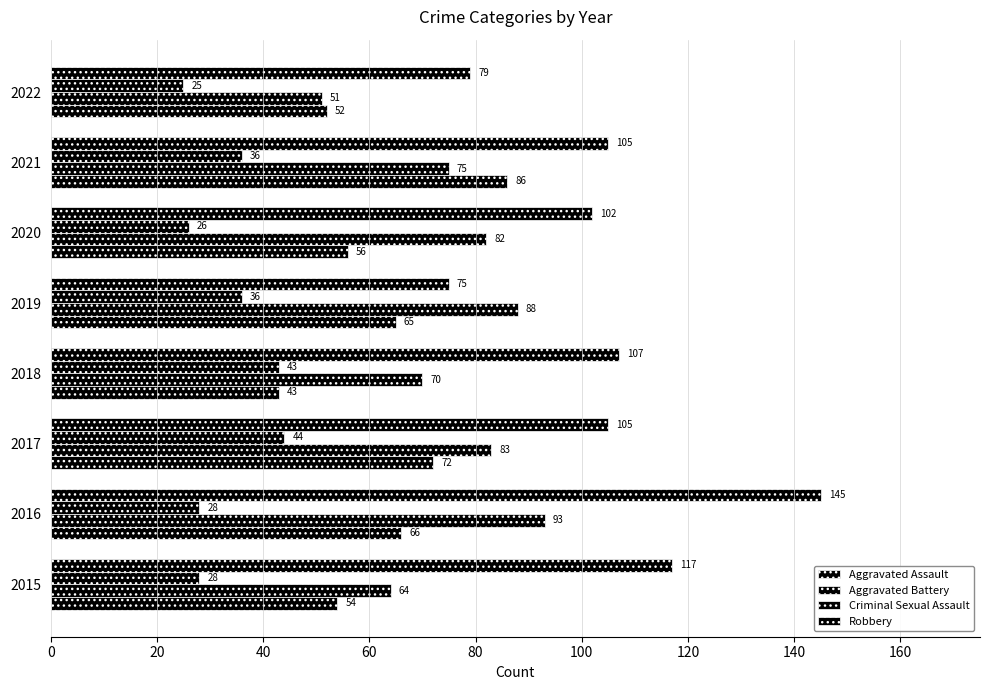

How many data points in Robbery are less than 105?

3